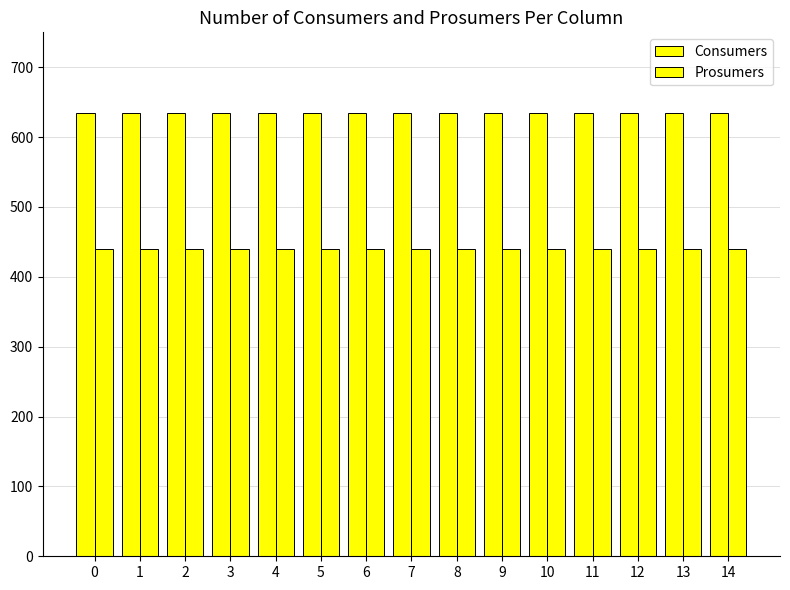

What is the value of the Consumers bar at the 4th from the left?

635